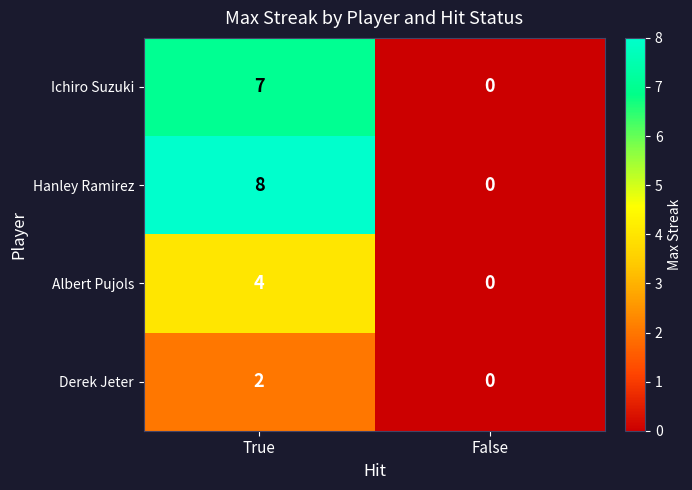

Which series has the widest spread of values?

Hanley Ramirez